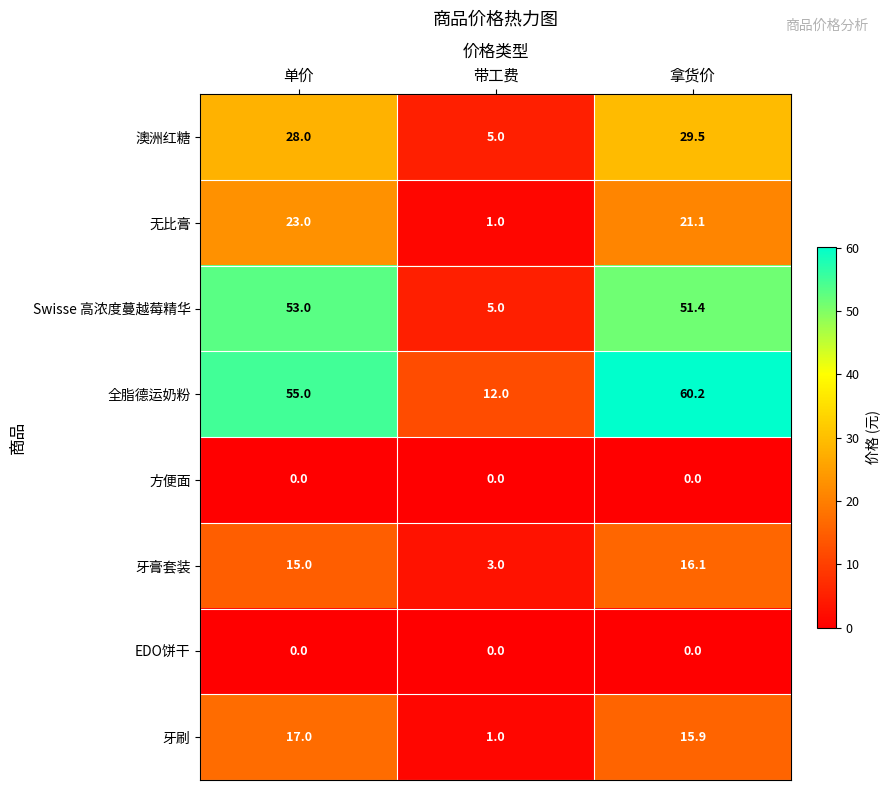

True or false: Swisse 高浓度蔓越莓精华 has a value of 53.0 at 单价.

True